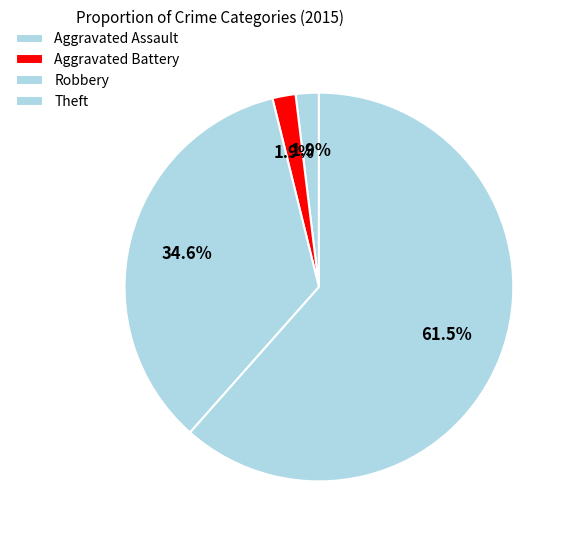

How many slices are in this pie chart?

4